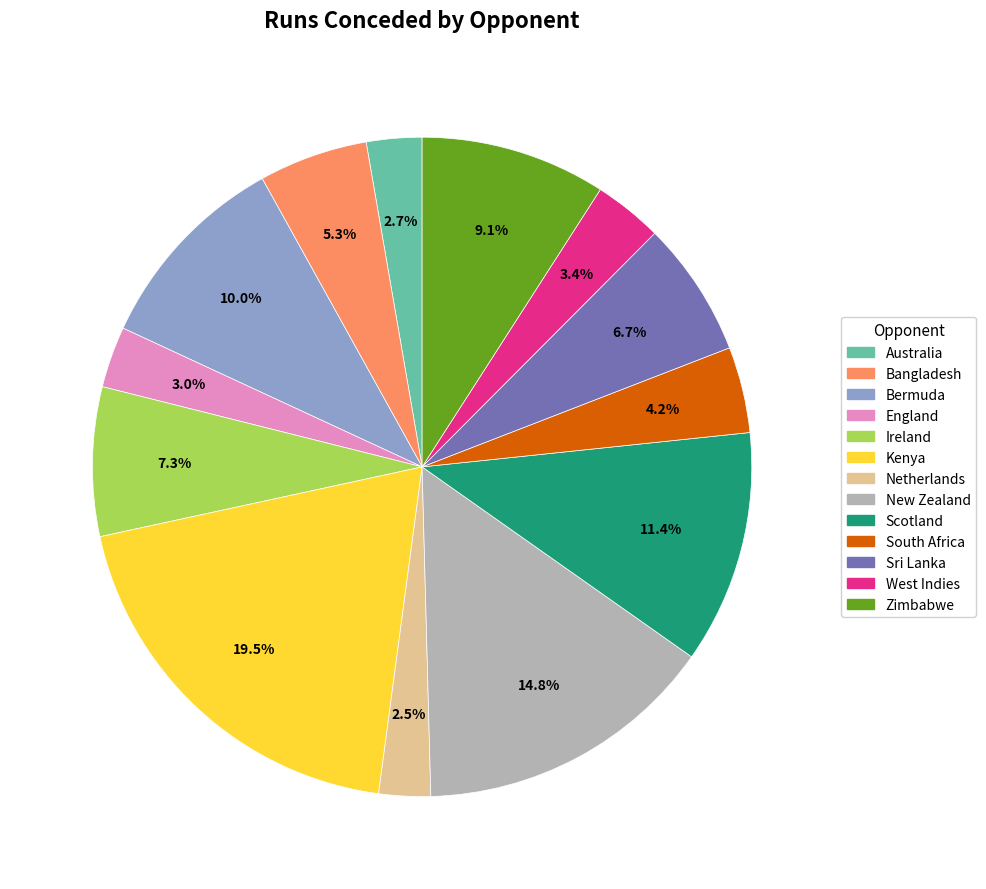

To the nearest percent, what is the difference between the largest and smallest slice percentages?

17%